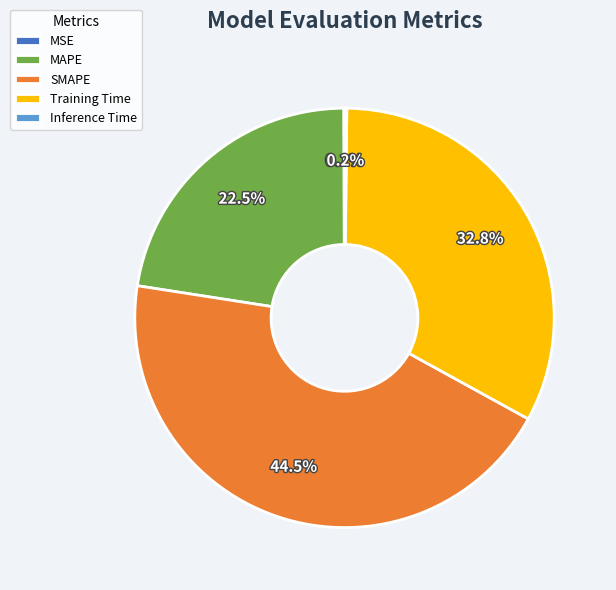

What is the largest slice in the pie chart?

SMAPE